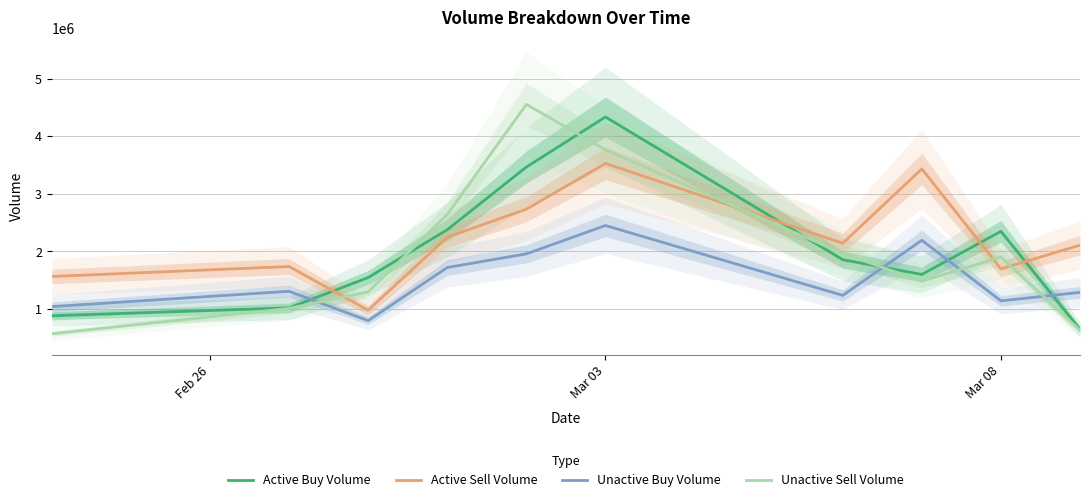

What is the average value of the Unactive Sell Volume series?

1979173